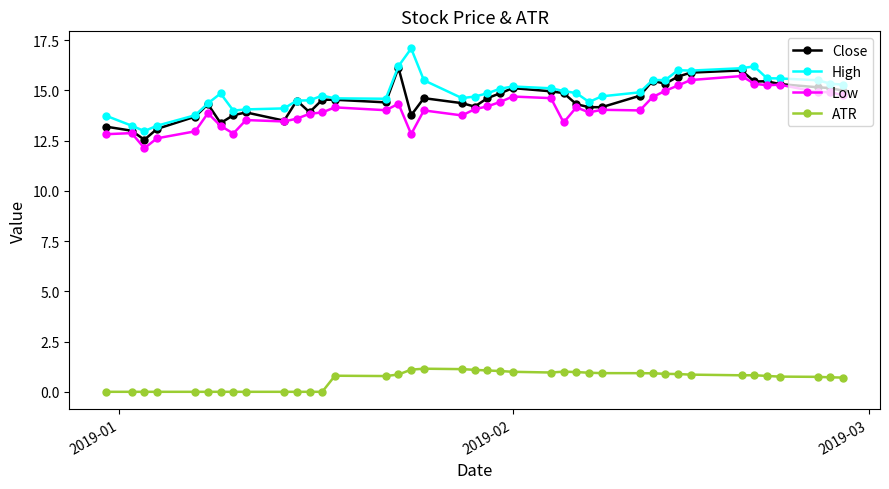

True or false: High and ATR intersect in this chart.

False